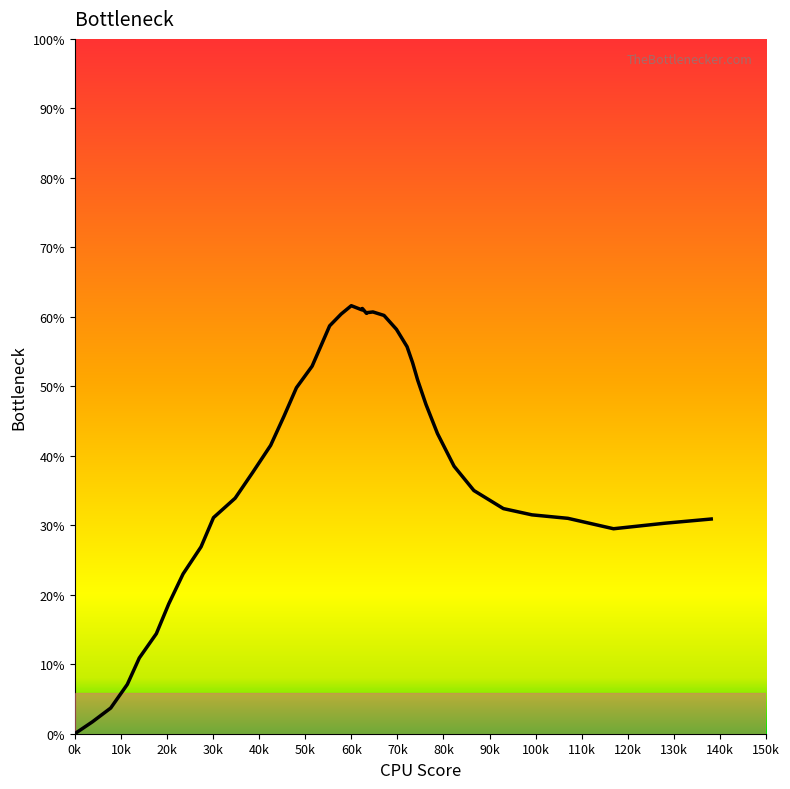

What is the difference between the maximum and minimum values?

61.6